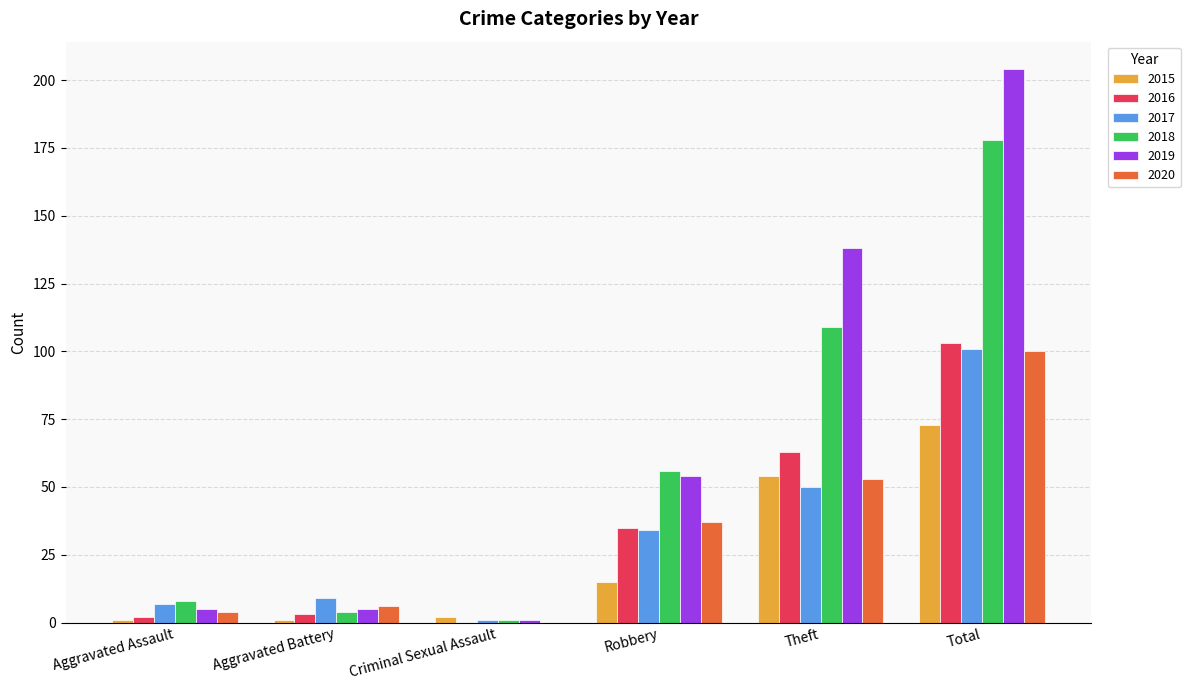

How many groups of bars are there?

6